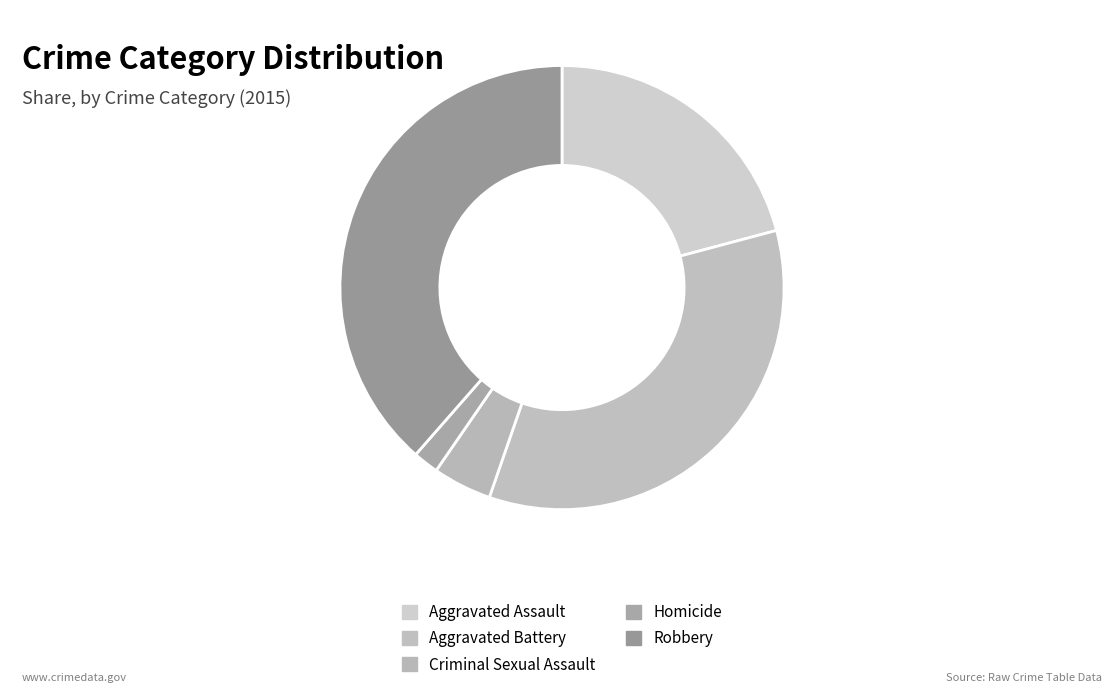

The Robbery slice represents 30% of the pie. True or false?

False